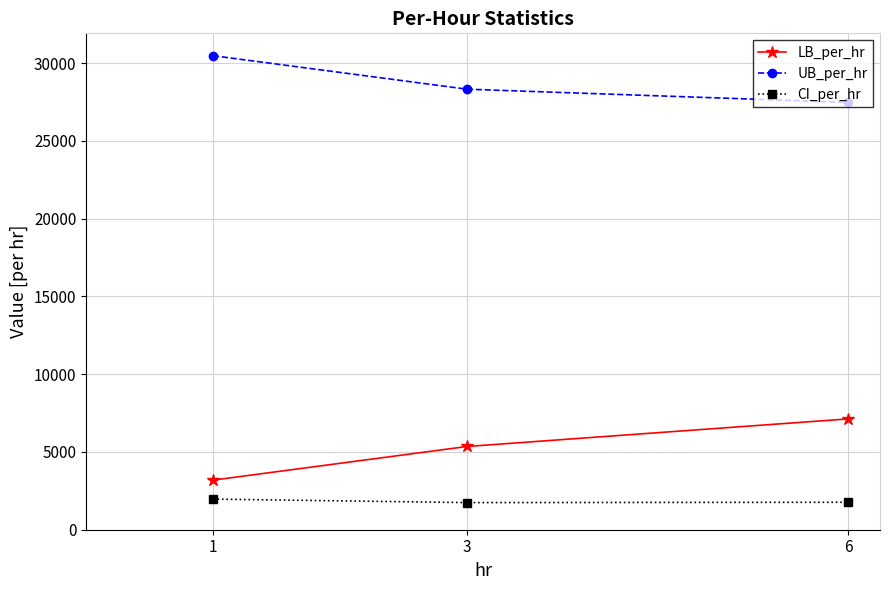

What is the difference between the maximum and minimum values in the LB_per_hr series?

3936.1